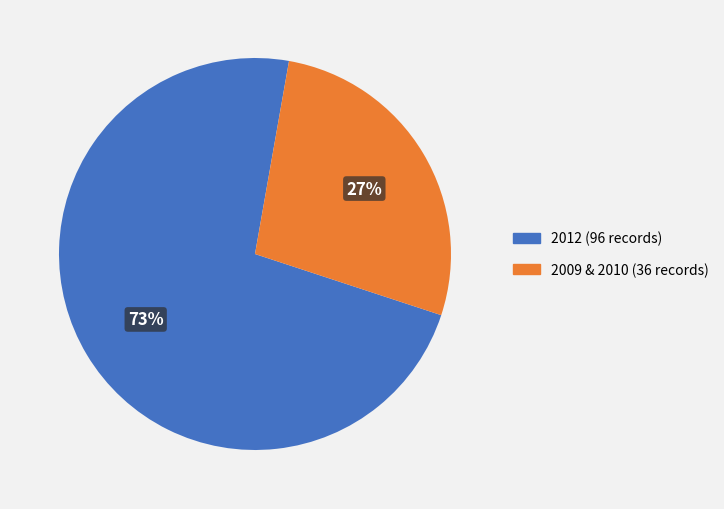

To the nearest percent, what portion does 2009 & 2010 (36 records) represent?

27%